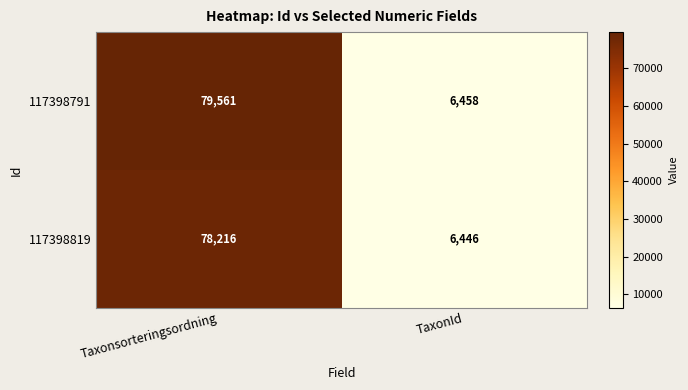

What is the difference between the maximum and minimum values in the 117398819 series?

71770